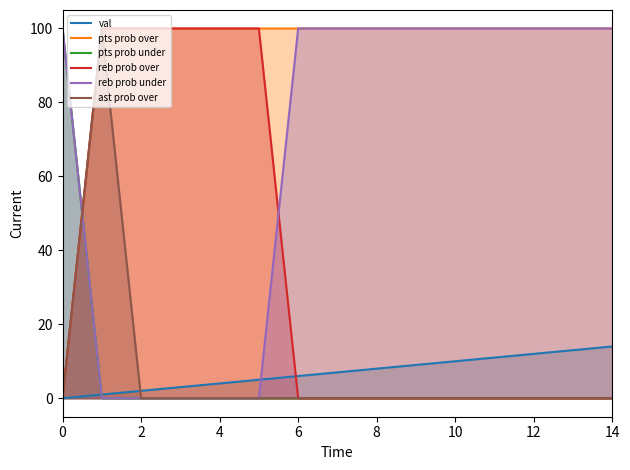

Is it true that reb prob under equals 38 at 9?

False